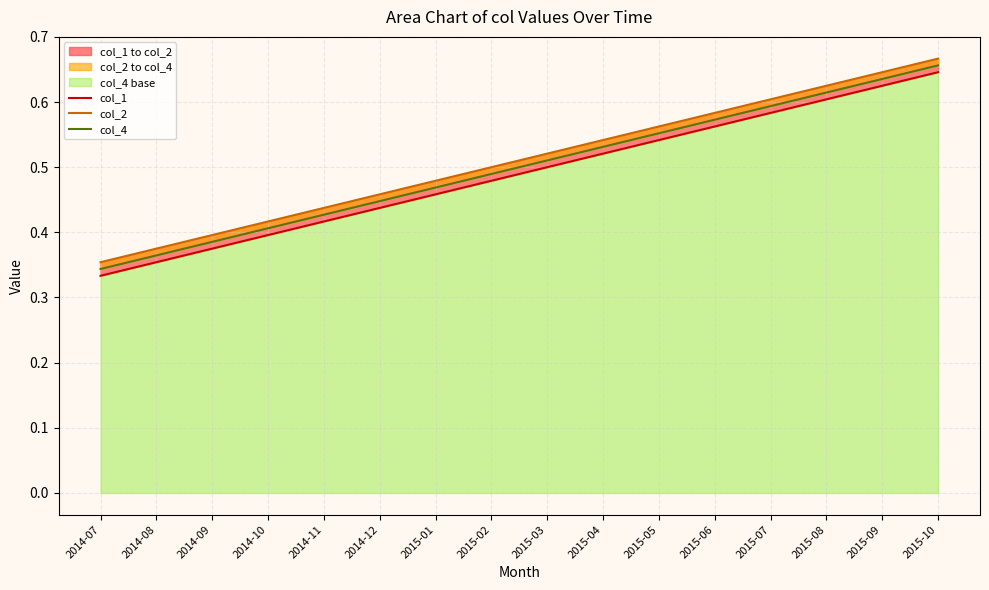

What is the label of the 16th point from the right?

2014-07